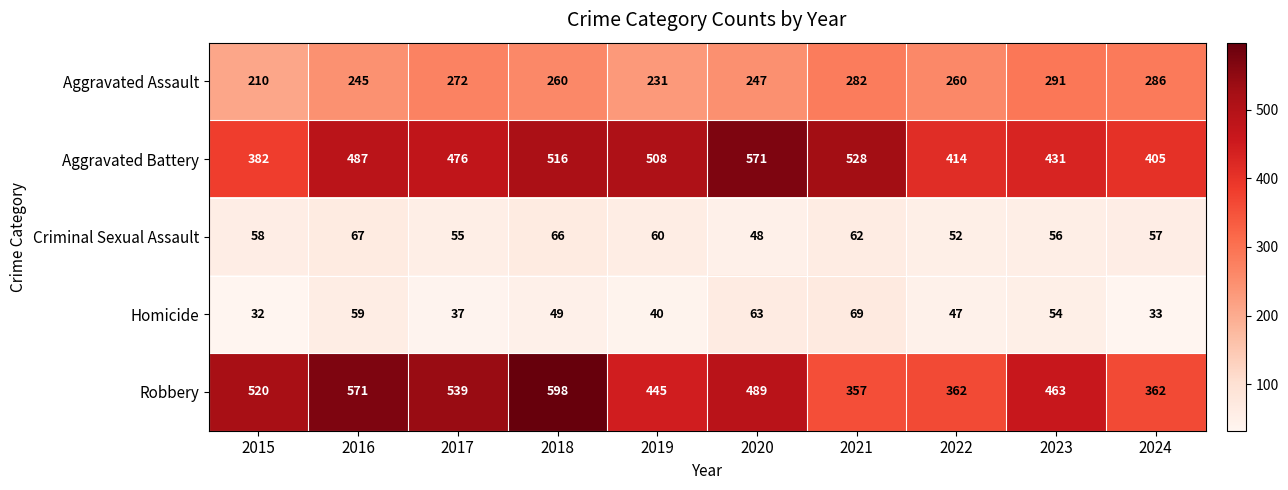

Is the value of Robbery at 2018 greater than the value of Homicide at 2023?

Yes